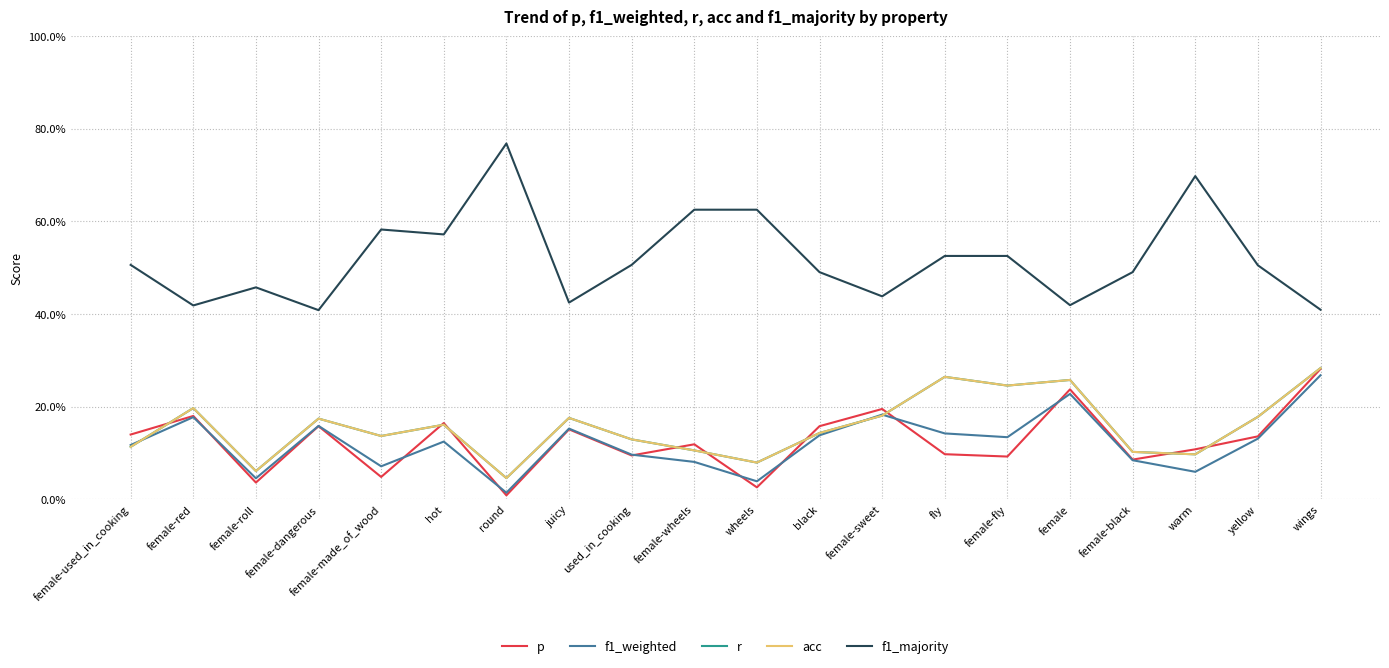

Between juicy and black, which series saw the biggest shift?

f1_majority